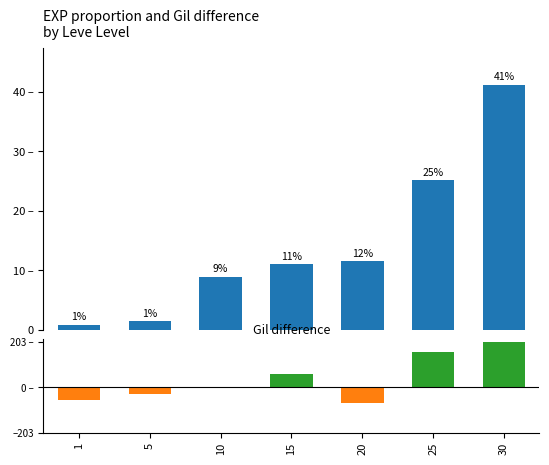

Reading left to right, list all the values displayed in this chart.

Leve EXP: 1=0.8	5=1.4	10=8.9	15=11.0	20=11.5	25=25.1	30=41.2
Gil diff: 1=-56.0	5=-30.0	10=0.0	15=61.0	20=-68.0	25=157.0	30=203.0